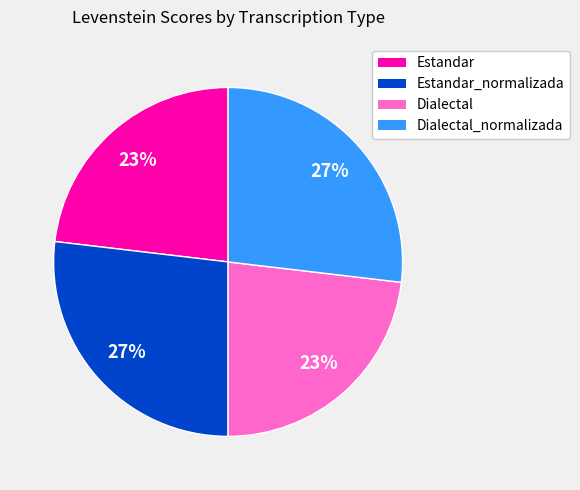

Is there any slice that represents more than half of the pie?

No